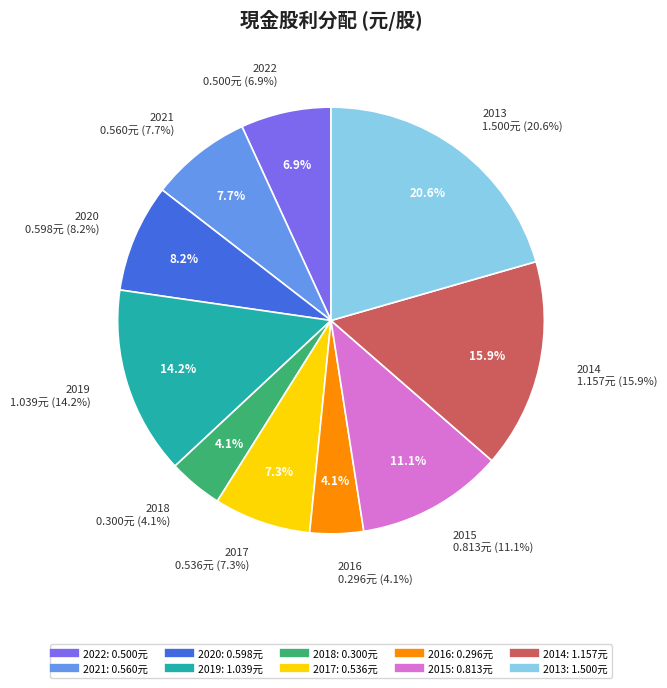

Rank the categories by value from lowest to highest.

2016, 2018, 2022, 2017, 2021, 2020, 2015, 2019, 2014, 2013